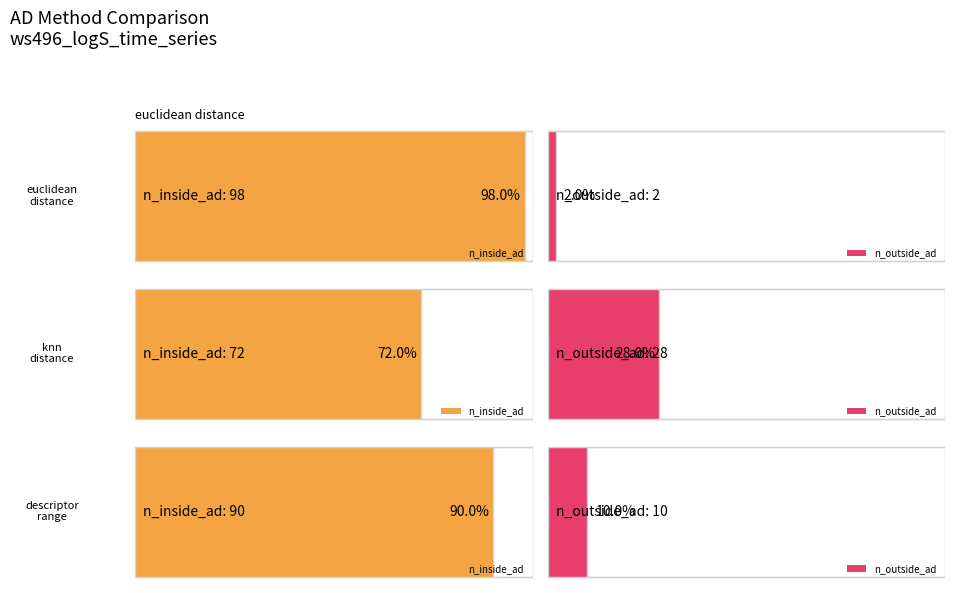

What is the sum of the n_outside_ad values at euclidean_distance and descriptor_range?

12